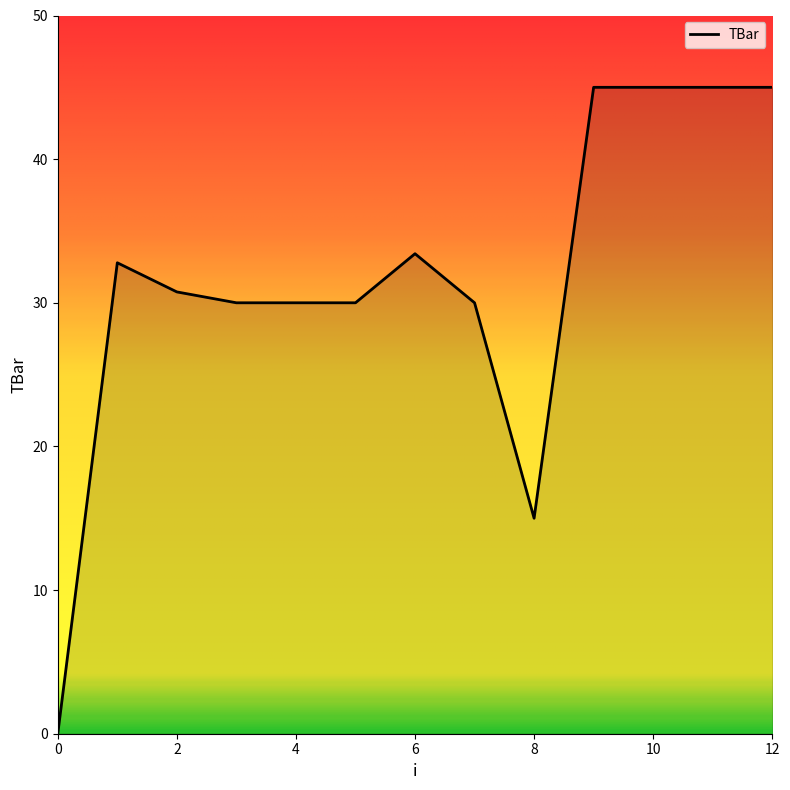

Reading left to right, list all the values displayed in this chart.

0.0	32.8	30.8	30.0	30.0	30.0	33.4	30.0	15.0	45.0	45.0	45.0	45.0